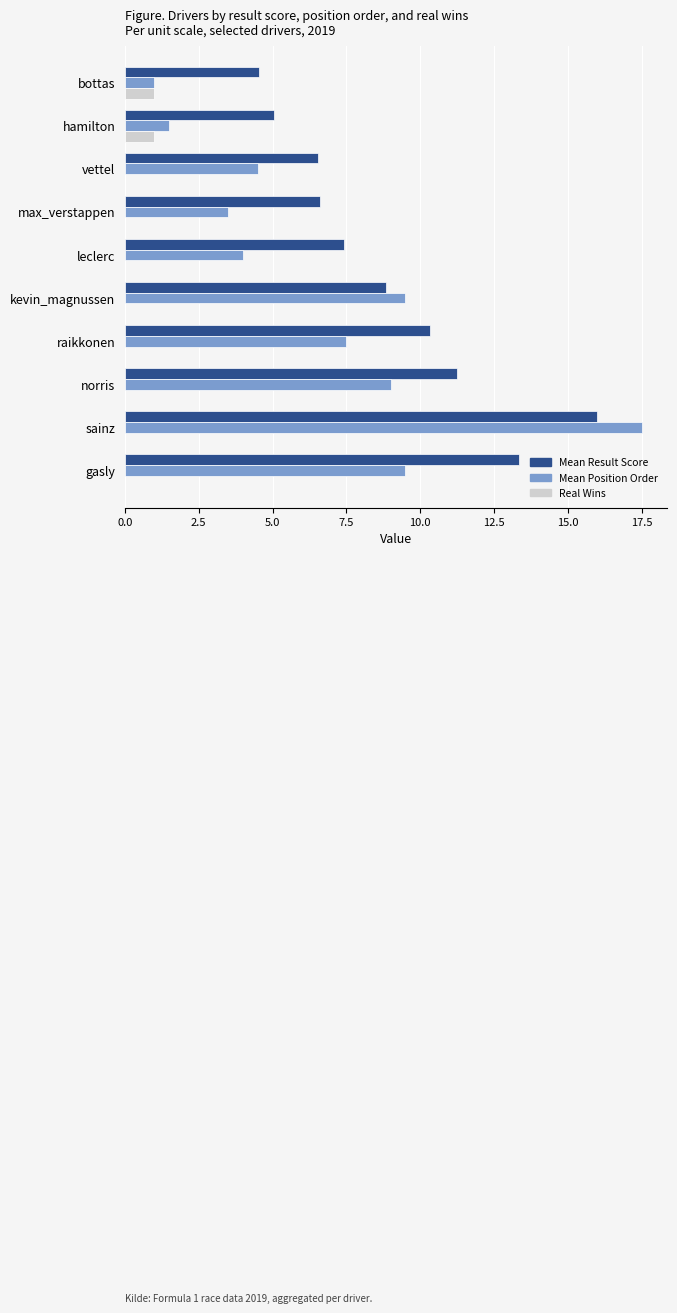

At which category does the chart reach its peak across all series?

sainz